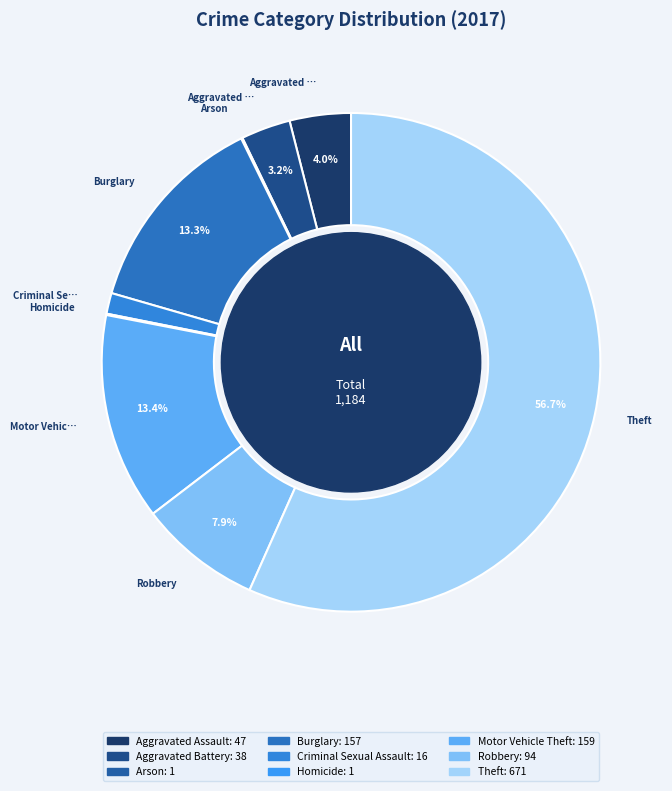

Which slice represents more than half of the pie?

Theft